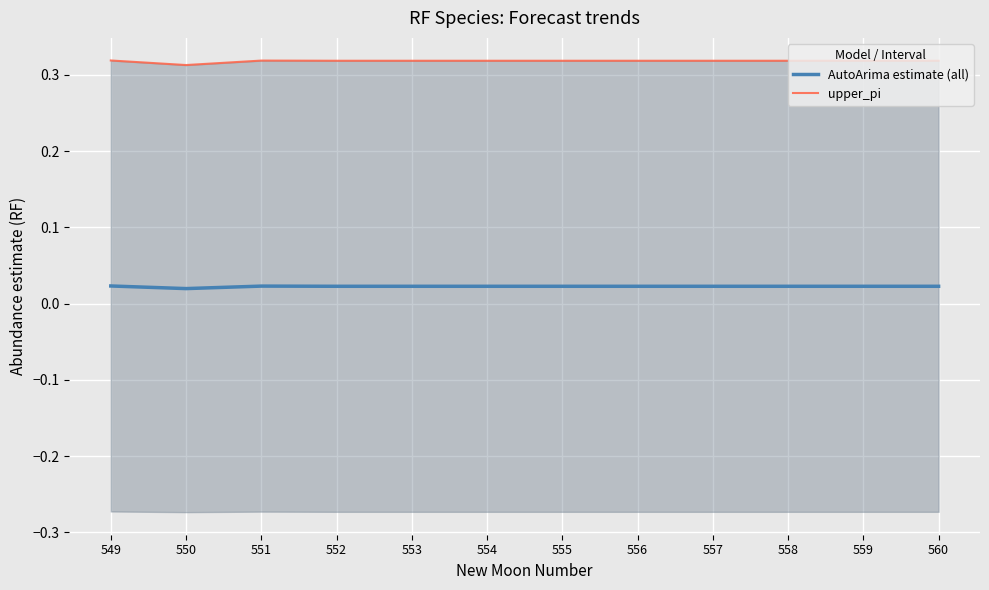

Count the upper_pi values in the range 0 to 1.

12